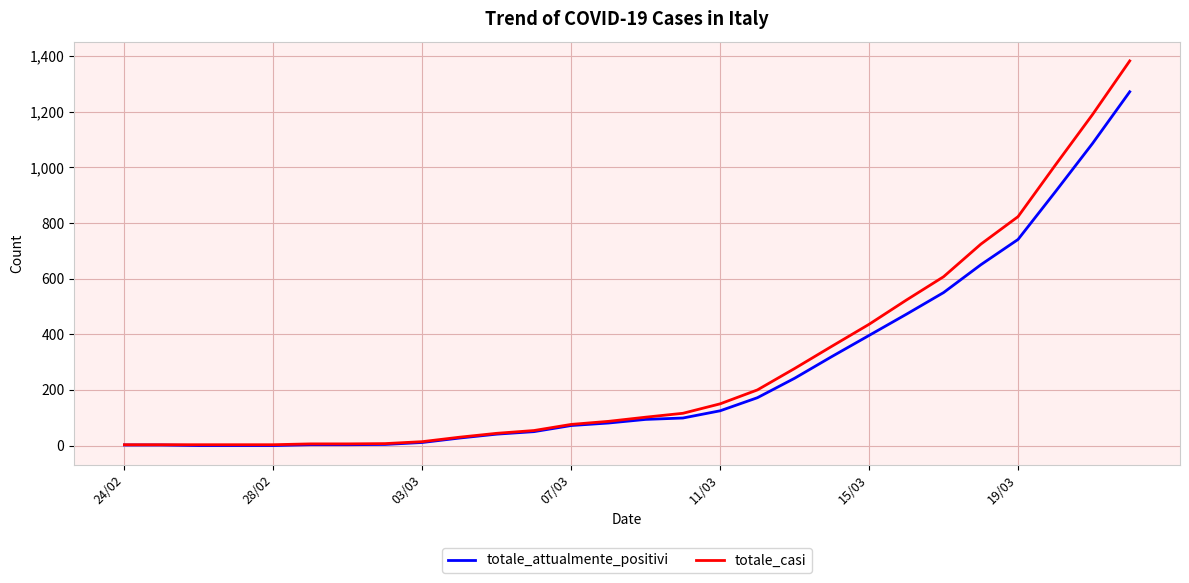

Rank the series by their maximum value, from highest to lowest.

totale_casi, totale_attualmente_positivi